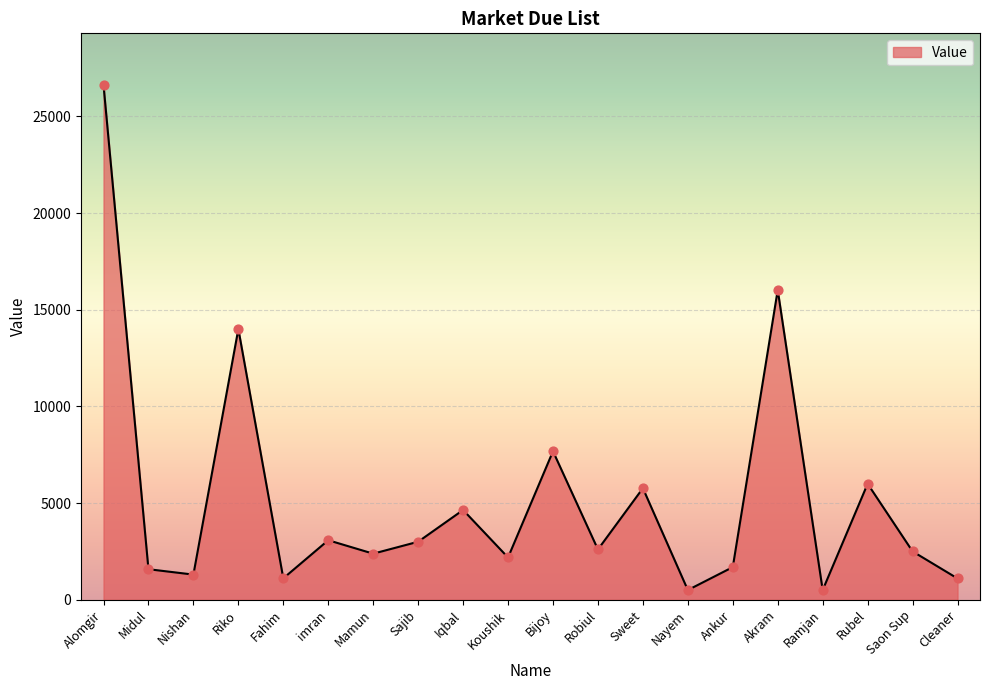

What is the change in value from Midul to Cleaner?

-479